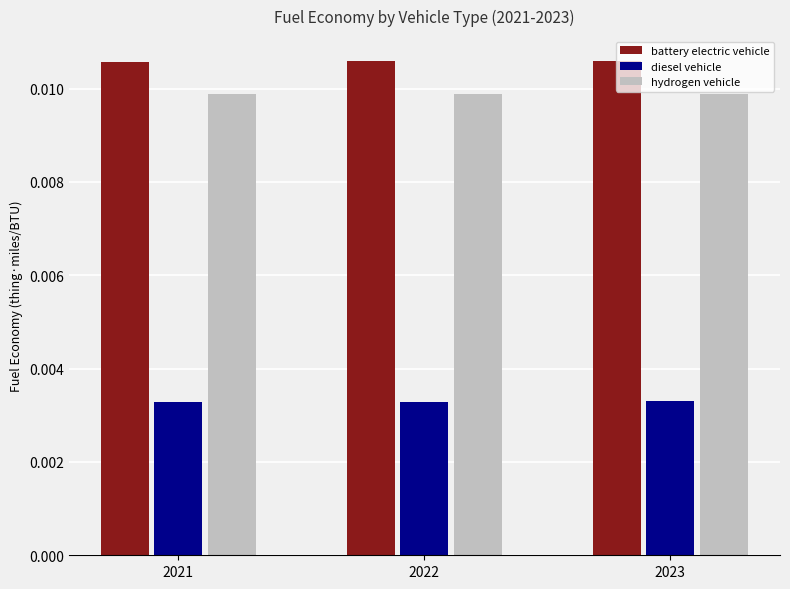

At 2021, list the series in order from largest to smallest.

battery electric vehicle, hydrogen vehicle, diesel vehicle